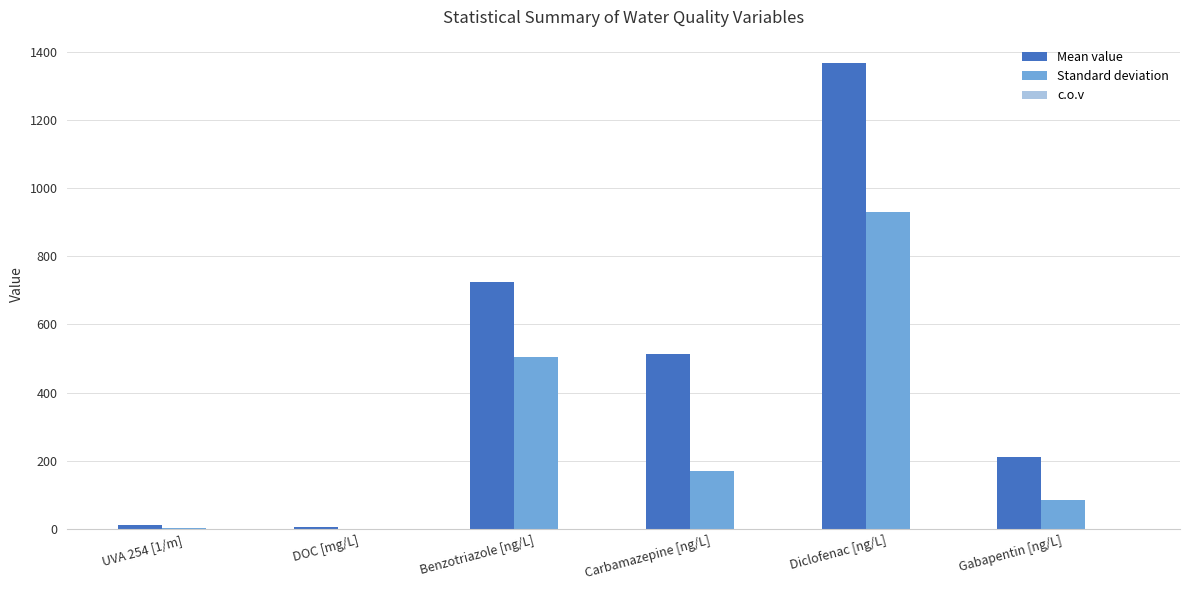

Which category has the highest value across all series?

Diclofenac [ng/L]